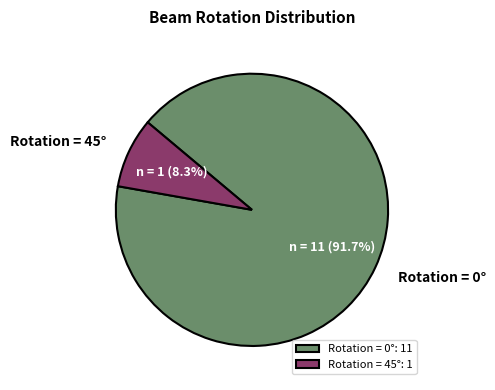

How many slices are in this pie chart?

2